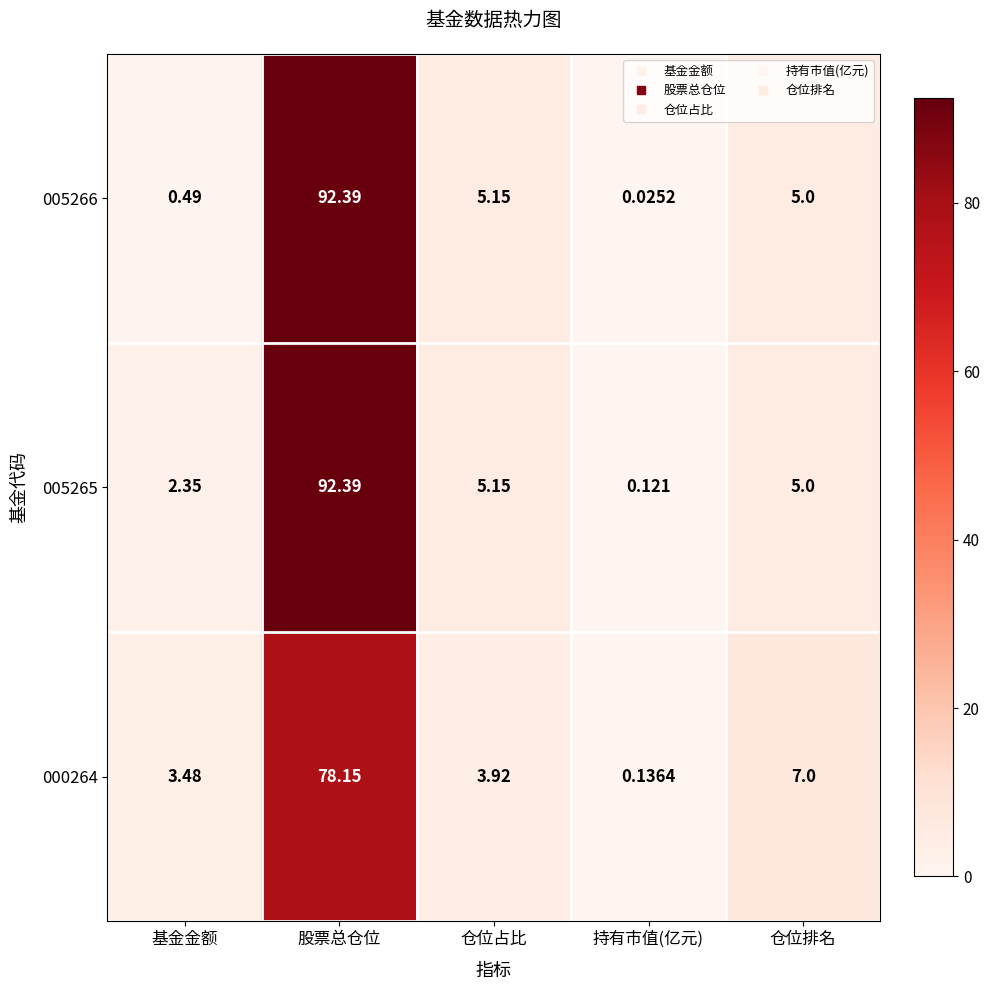

Rank the series by their average value, from highest to lowest.

005265, 005266, 000264